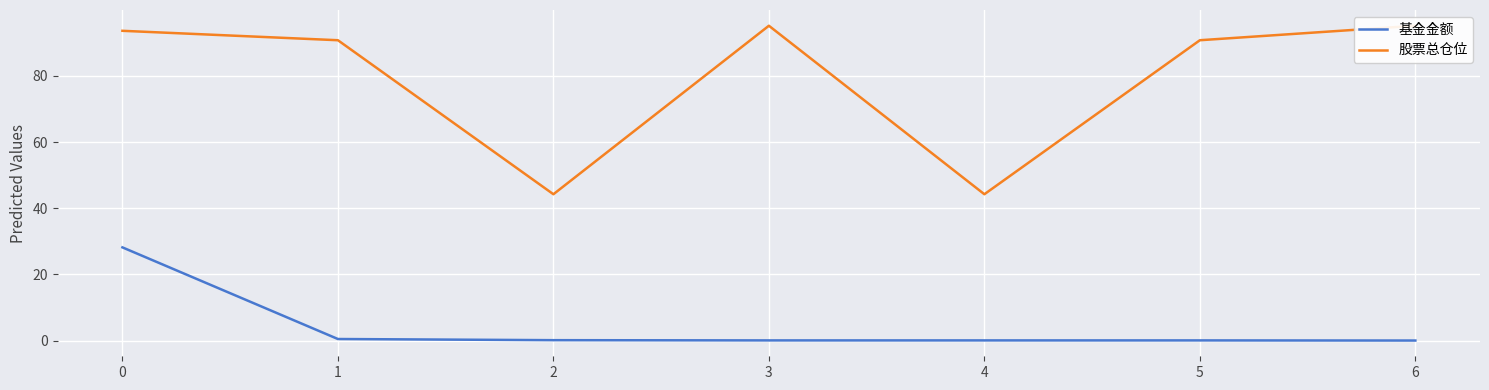

The 基金金额 series shows 0.0 at 3. True or false?

True